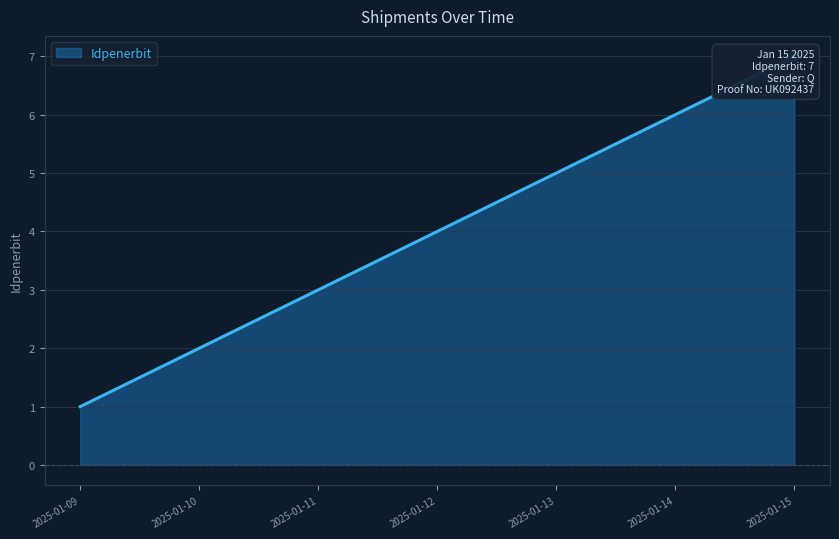

The value at 2025-01-13 is 2. True or false?

False